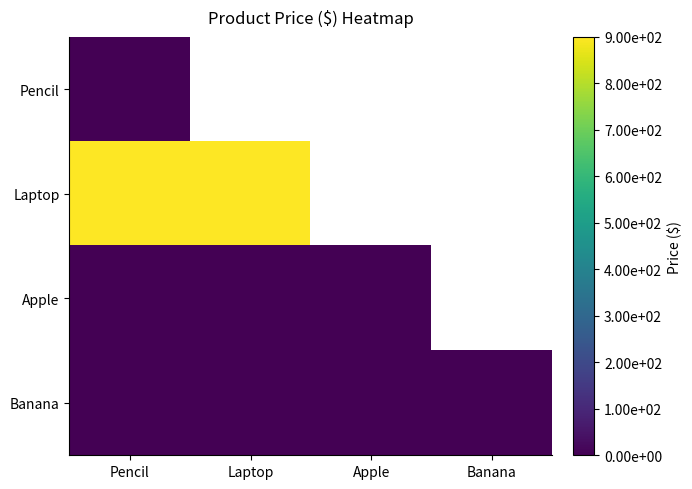

Which category has the lowest value in the Banana series?

Pencil